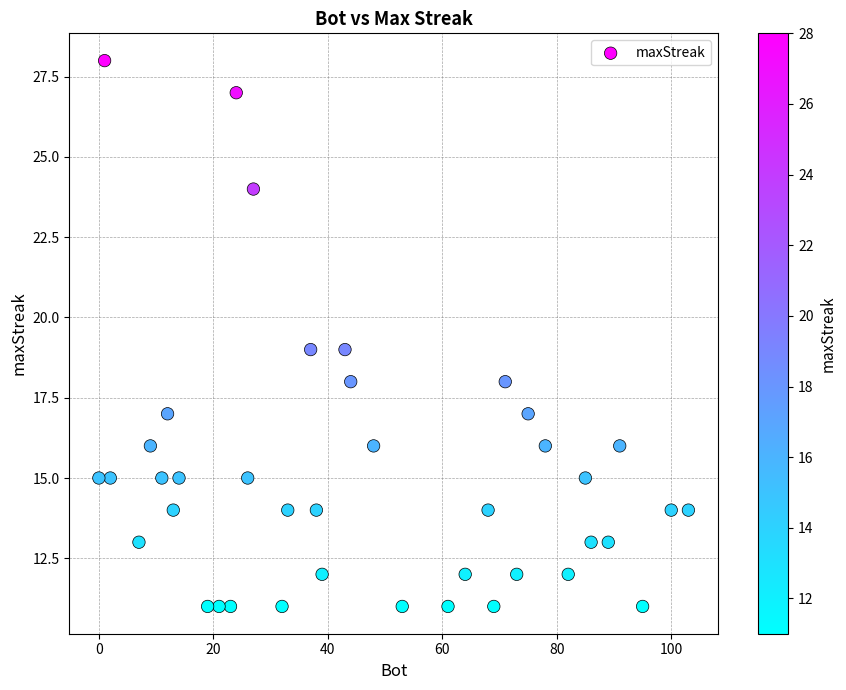

What is the range of X values (max minus min)?

103